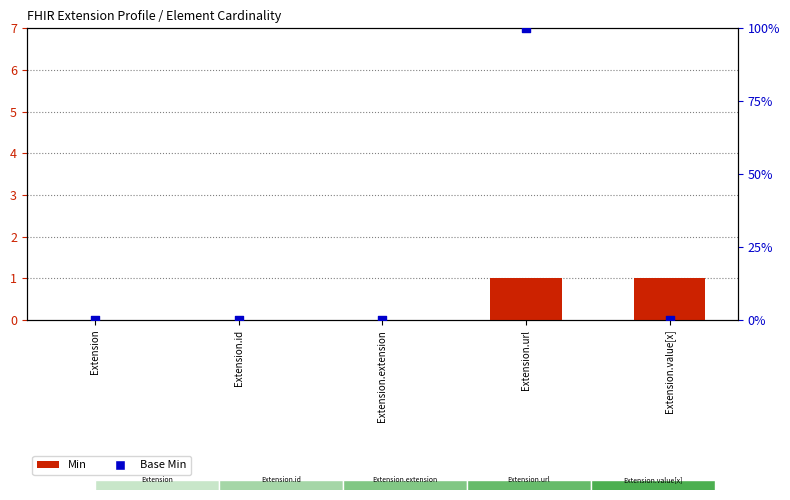

Which series contains the lowest Y value?

Min